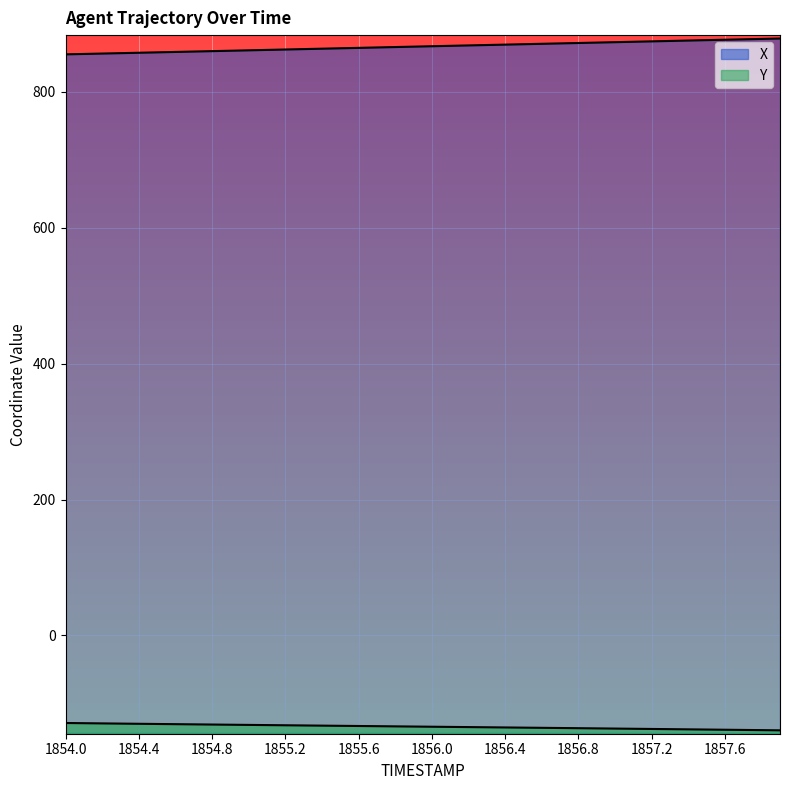

What is the difference between the Y values at 1855.0 and 1854.1?

2.5